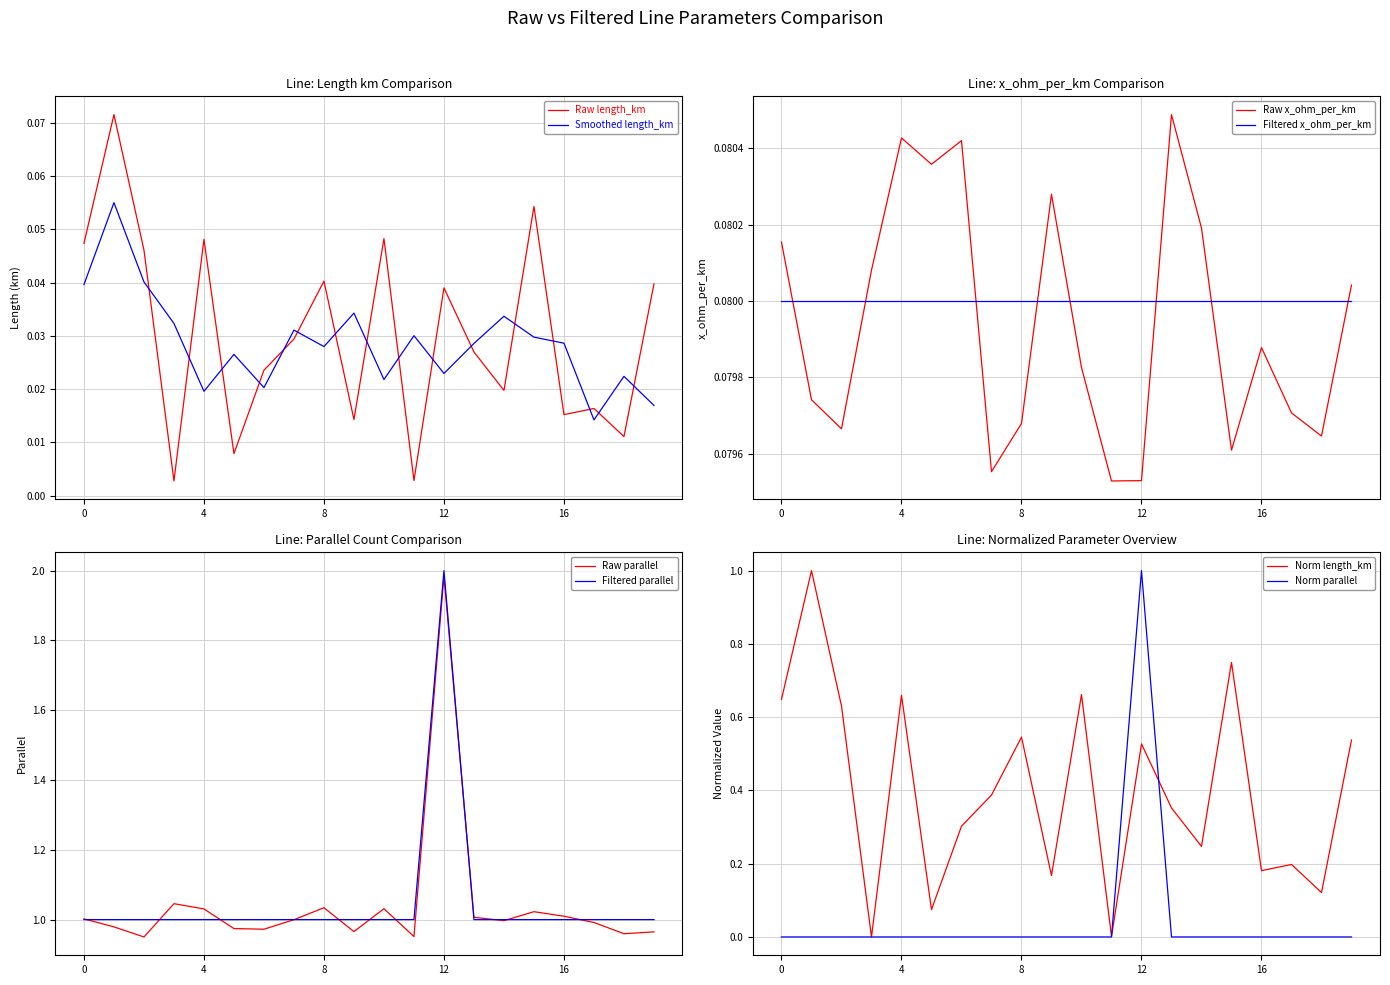

What is the maximum value shown in the chart?

2.0